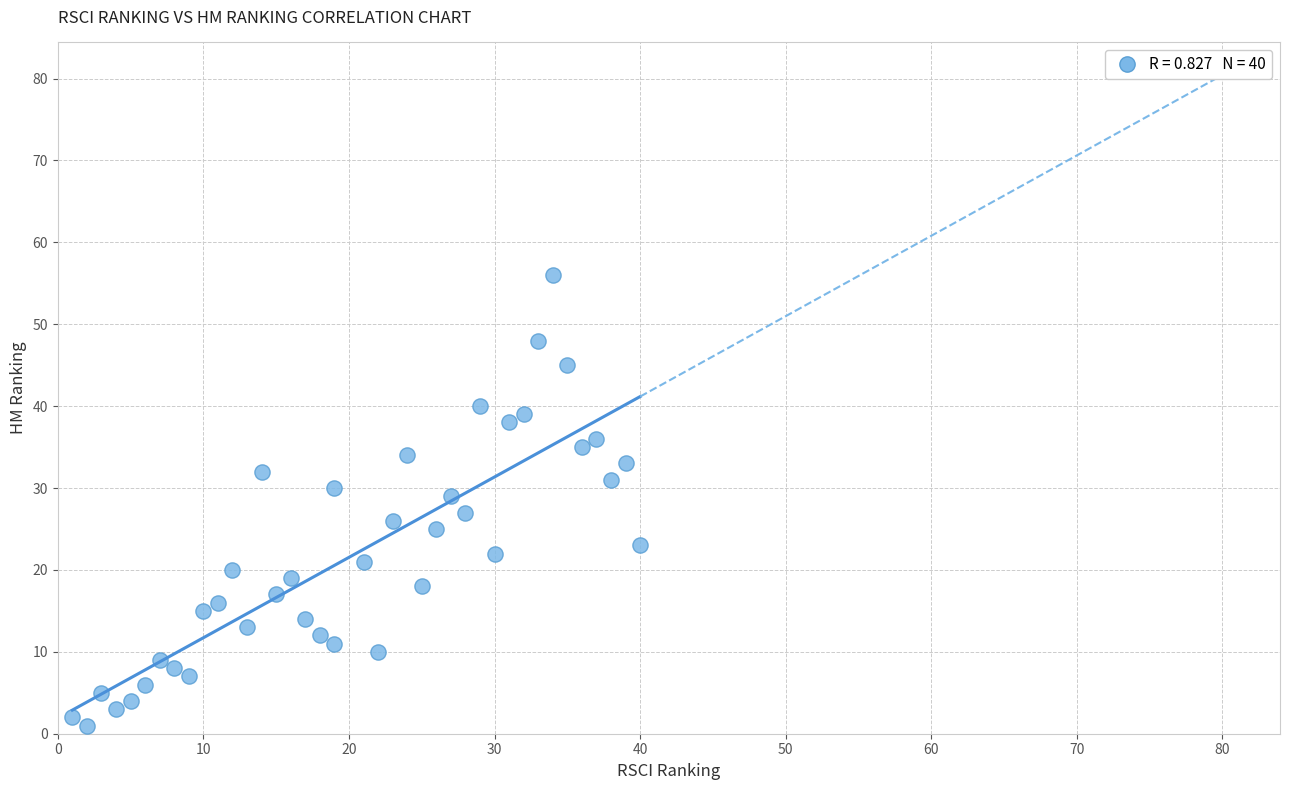

What is the range of X values (max minus min)?

39